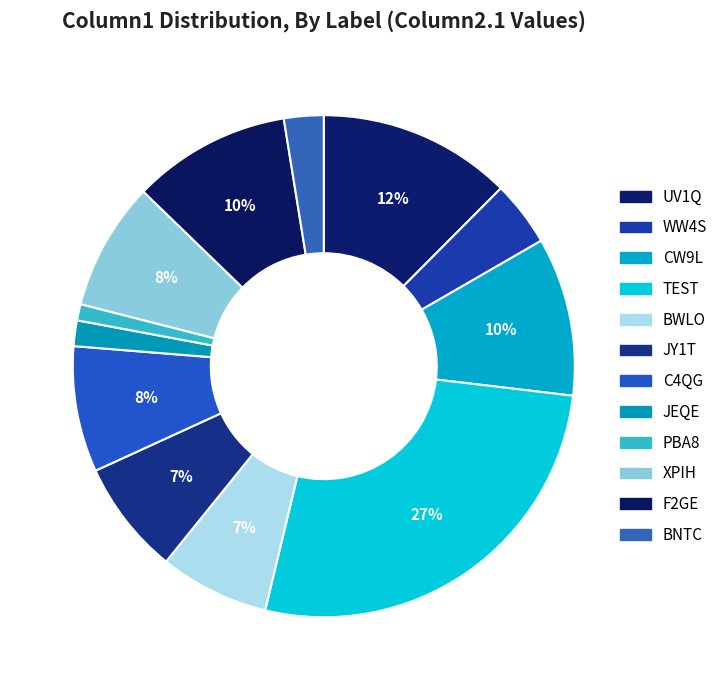

How many segments does this pie chart have?

12